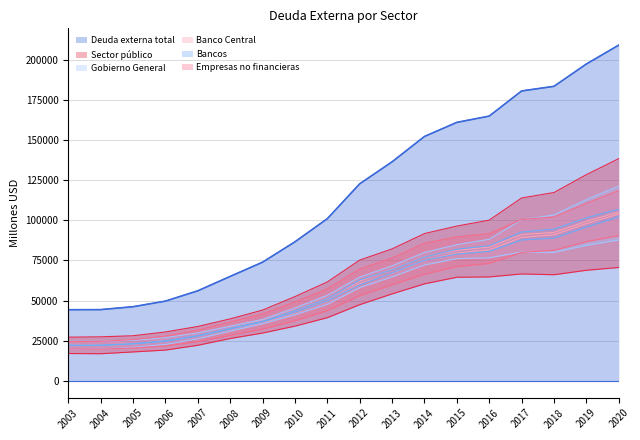

The Sector público series shows 22262 at 2011. True or false?

True